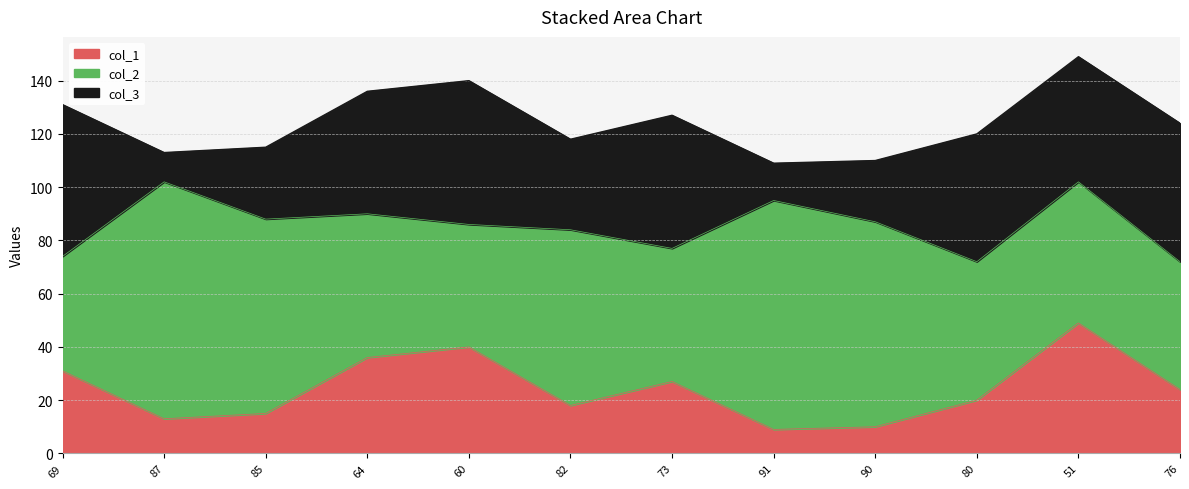

Between 91 and 87, which is larger?

87